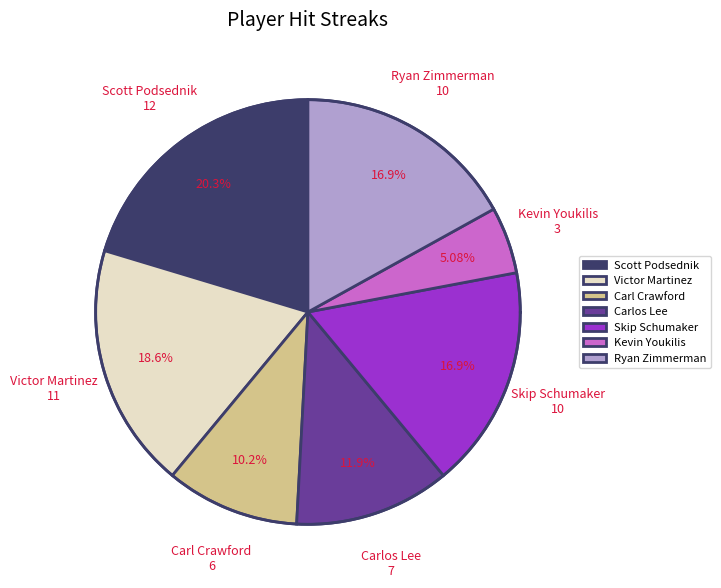

How many segments does this pie chart have?

7